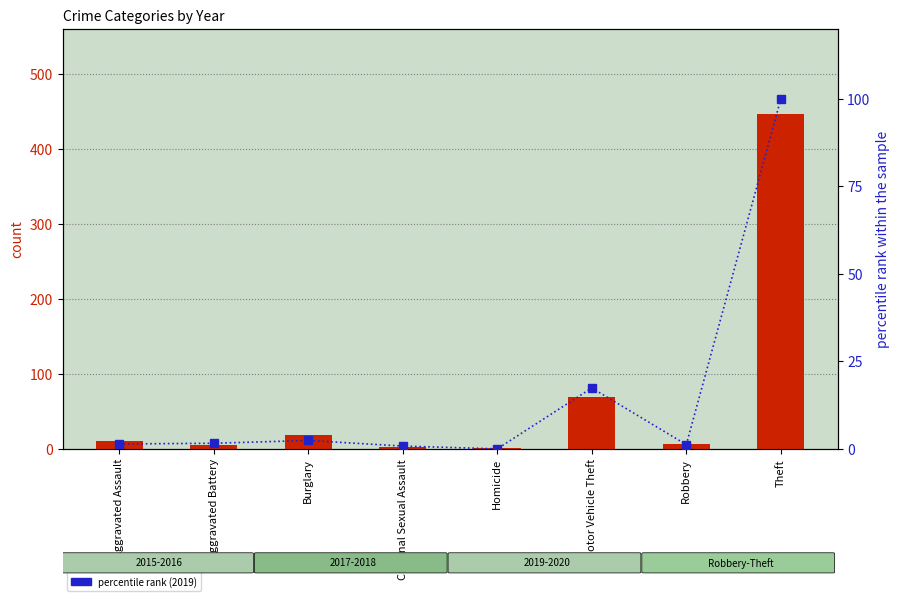

Which series has the largest total across all categories?

count (2017)